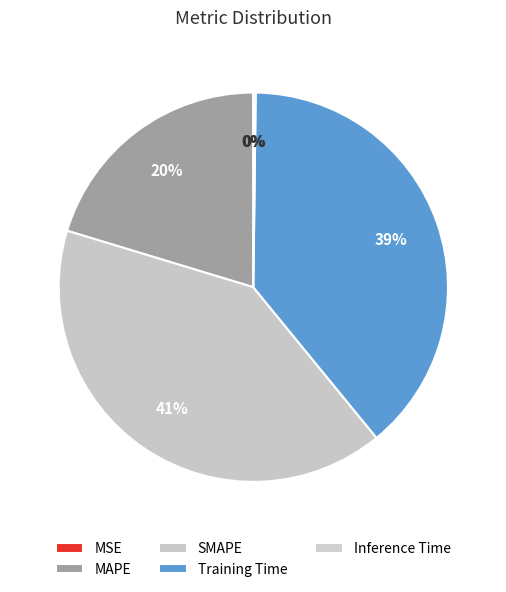

Is it true that Inference Time is 1% of the pie?

False